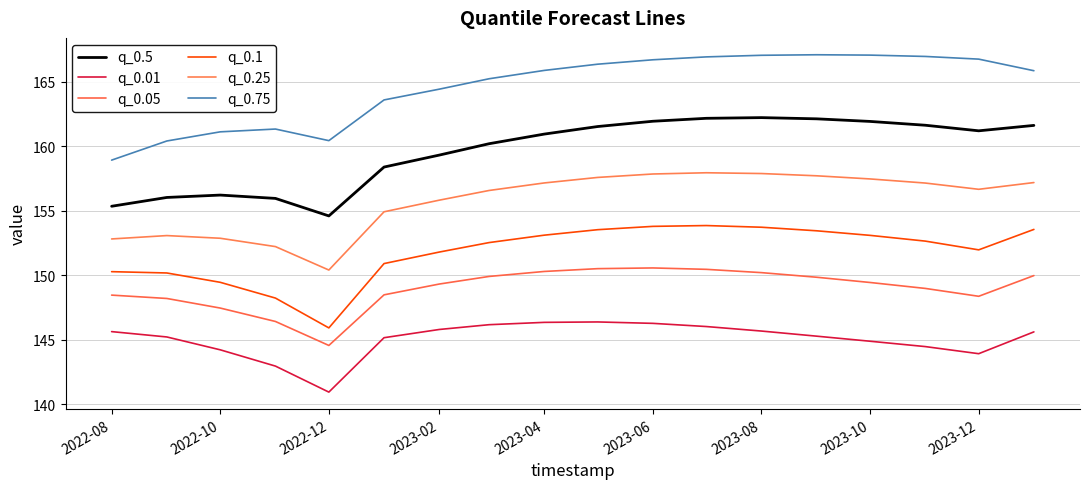

Which series has the largest total across all categories?

q_0.75